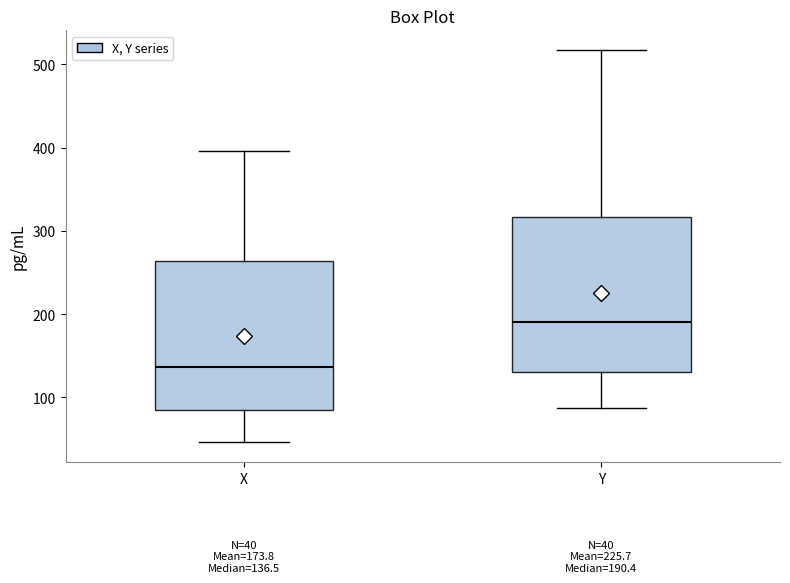

Which box has the lowest median line?

X